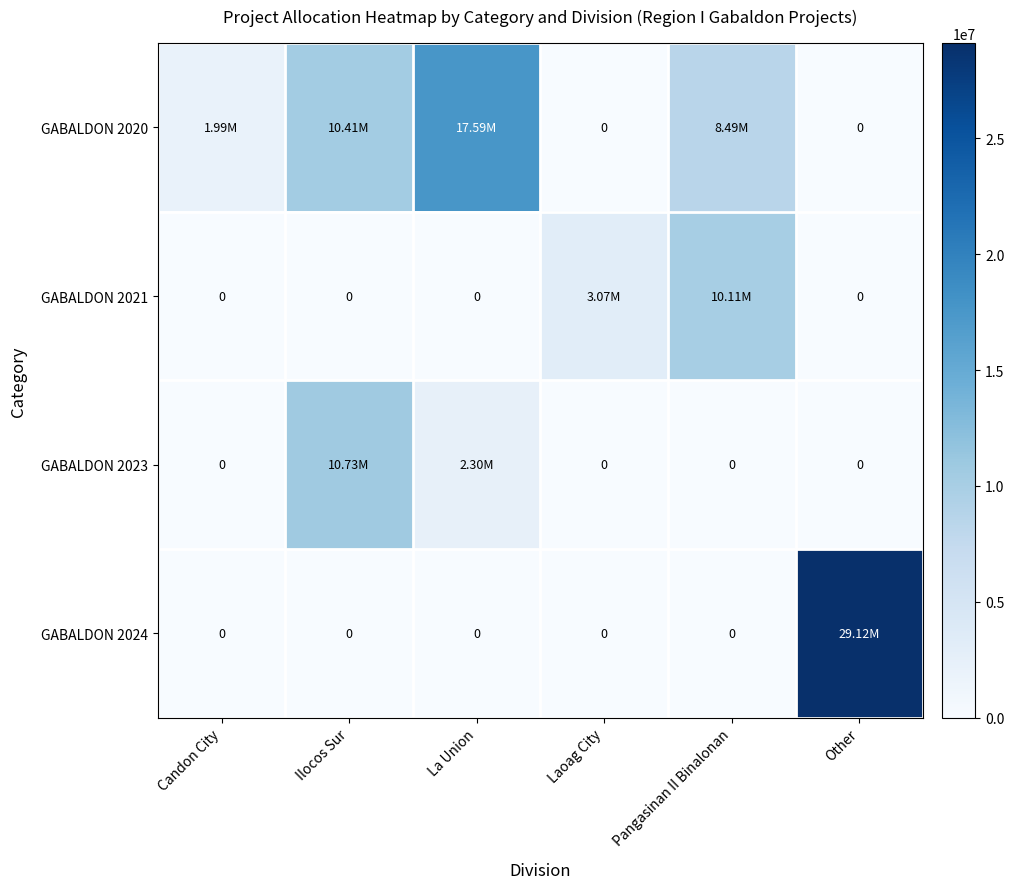

At how many categories does at least one series exceed 8408735?

4